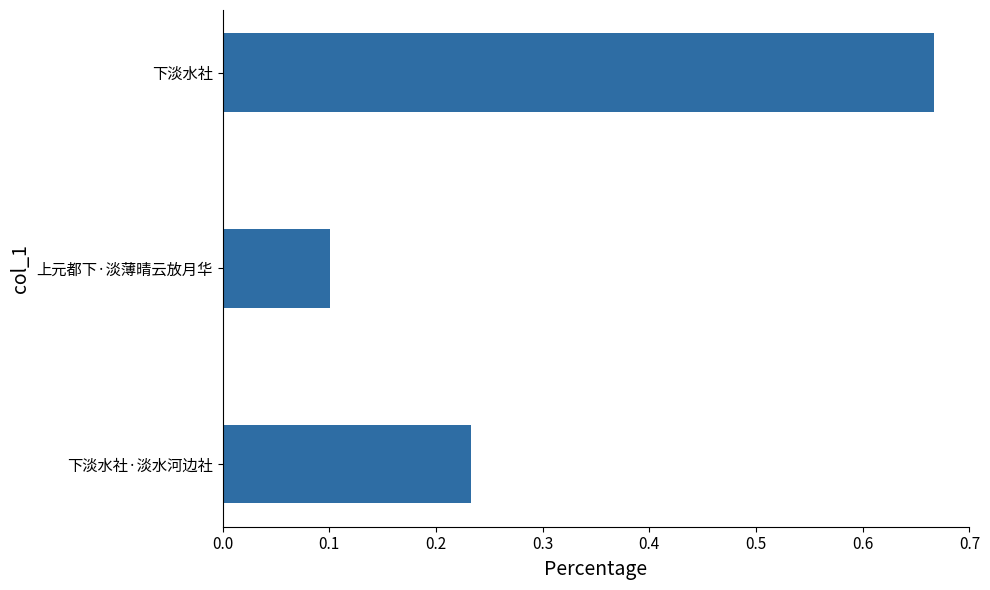

What is the difference between the values at 下淡水社·淡水河边社 and 下淡水社?

0.4